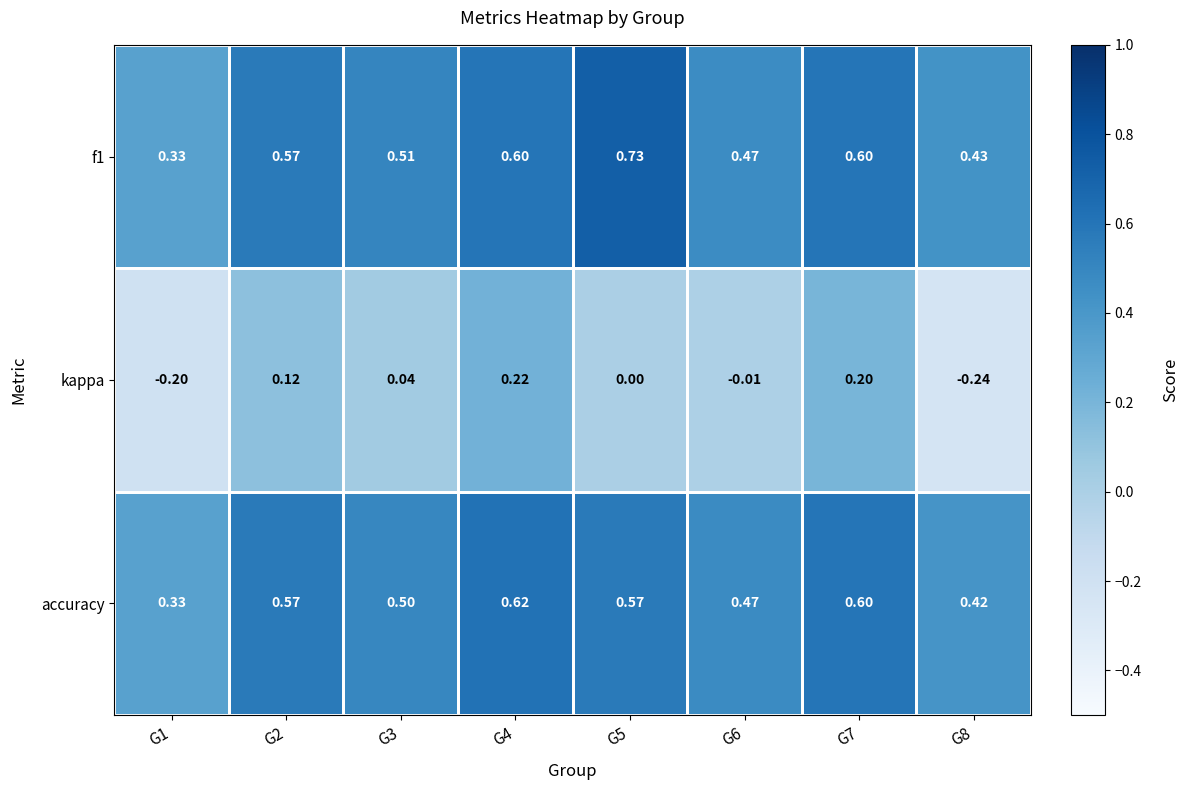

Which series has the largest range (max minus min)?

kappa